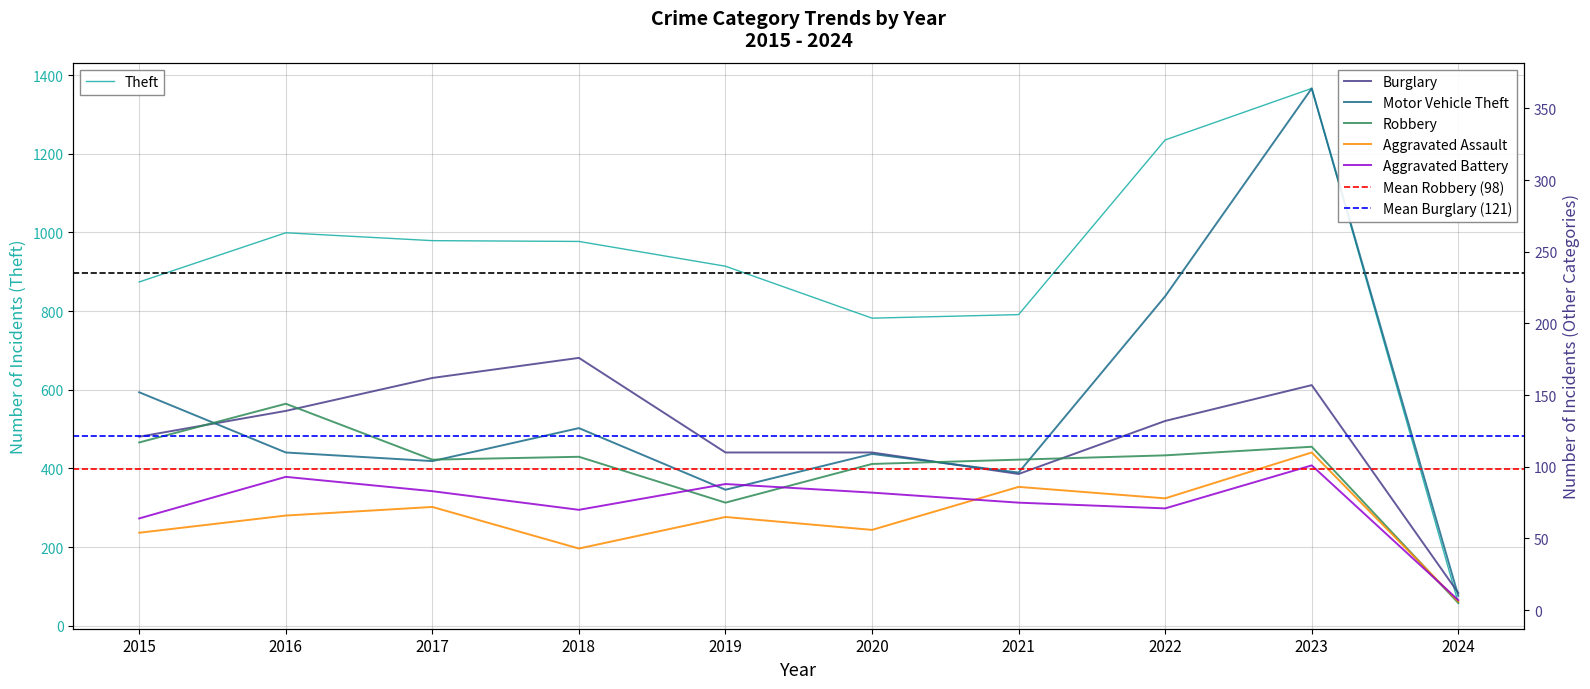

How many data points in Motor Vehicle Theft are above 110?

4